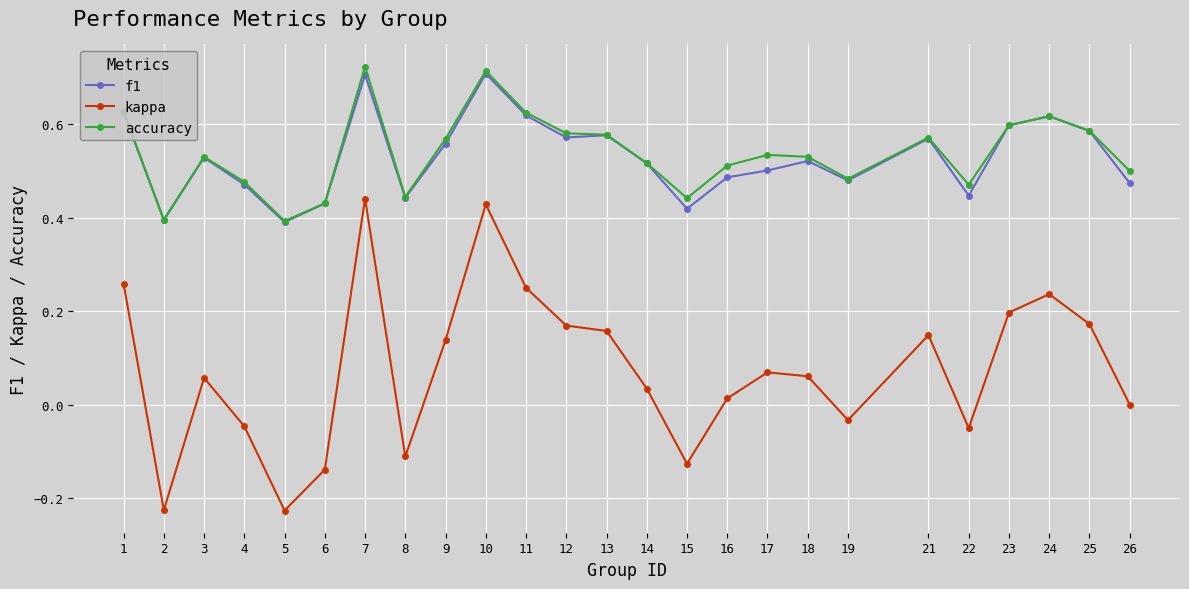

Which series changed the most between 7 and 15?

kappa